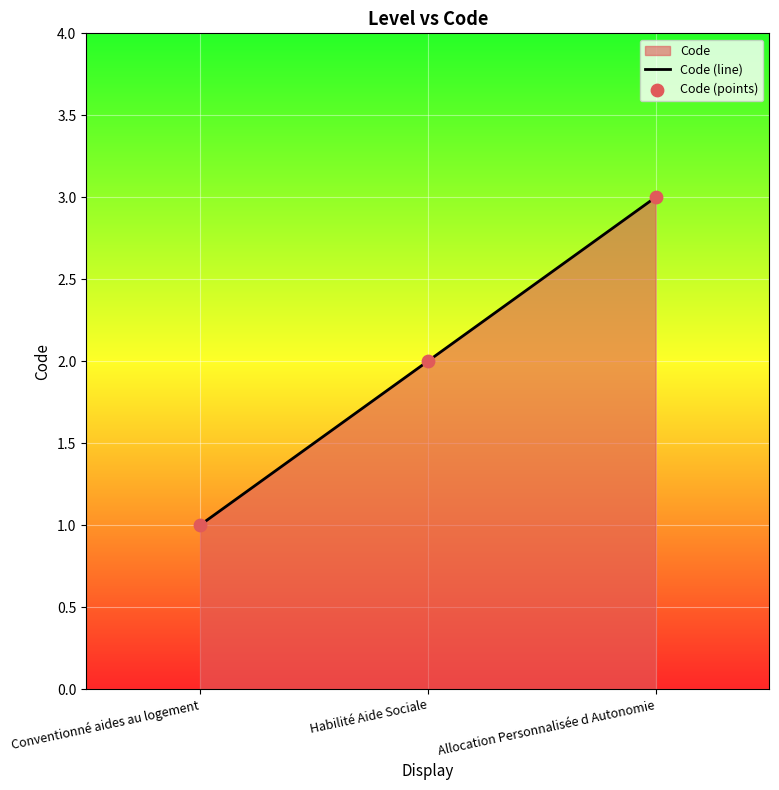

What is the total value across all series at Habilité Aide Sociale?

4